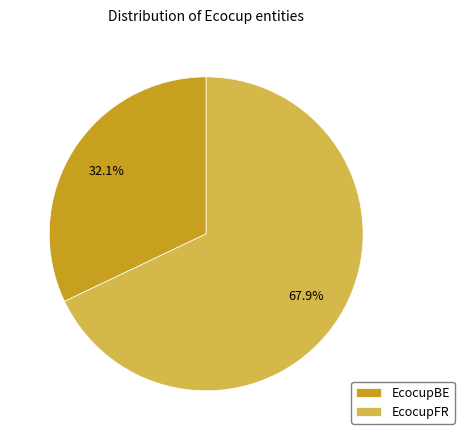

Which category has the biggest portion of the pie?

EcocupFR